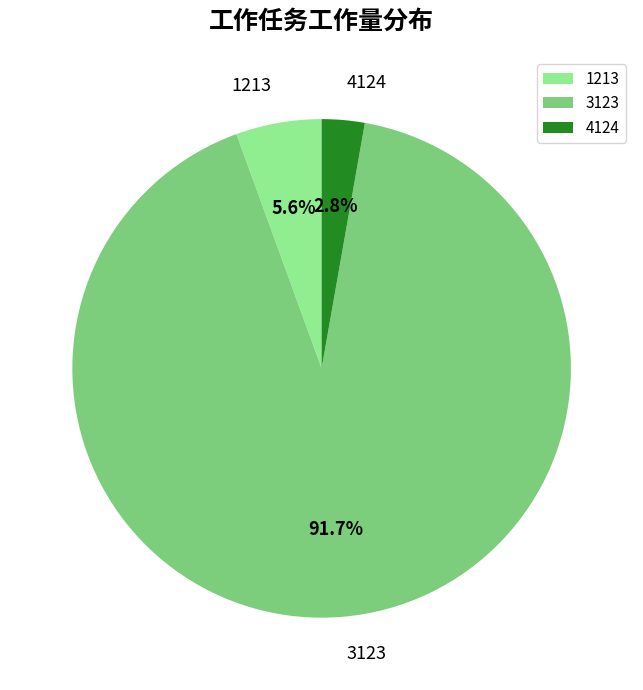

Is there any slice that represents more than half of the pie?

Yes